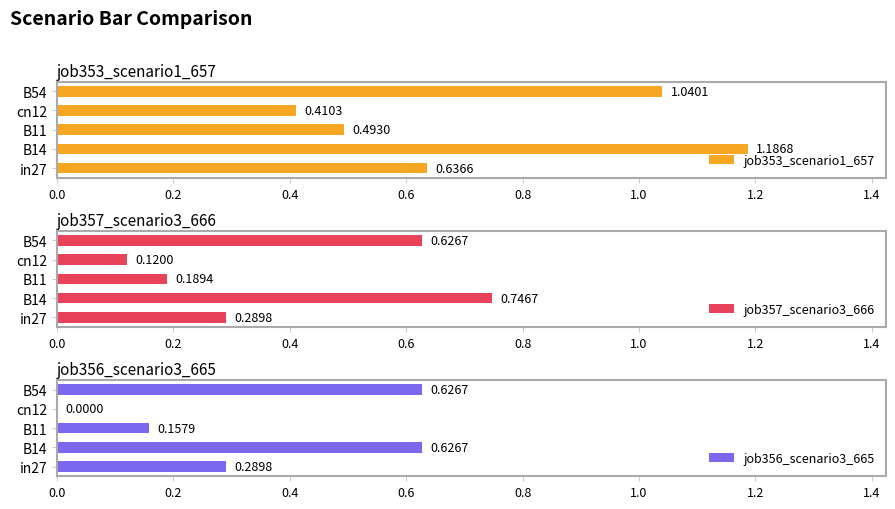

How many groups of bars are there?

5